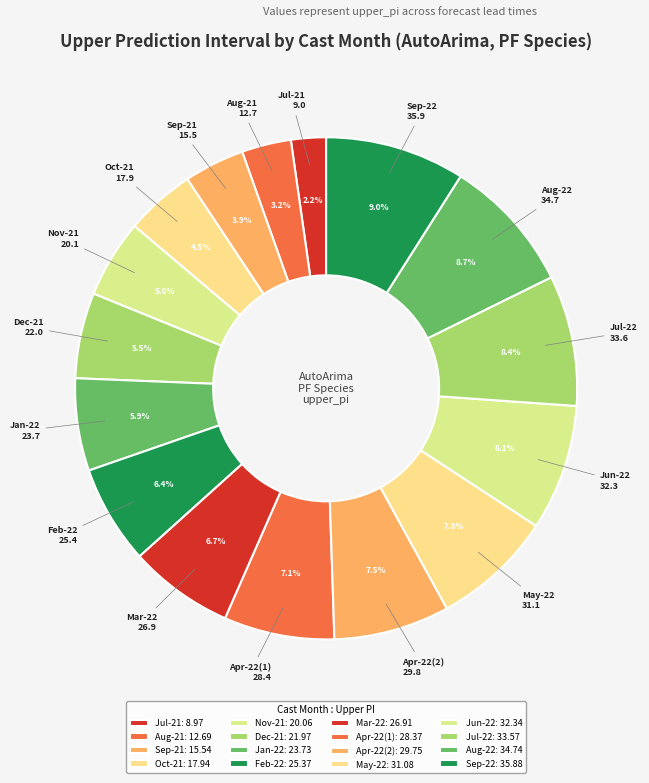

Approximately how many times larger is the value at Mar-22 compared to Apr-22(2)?

0.9